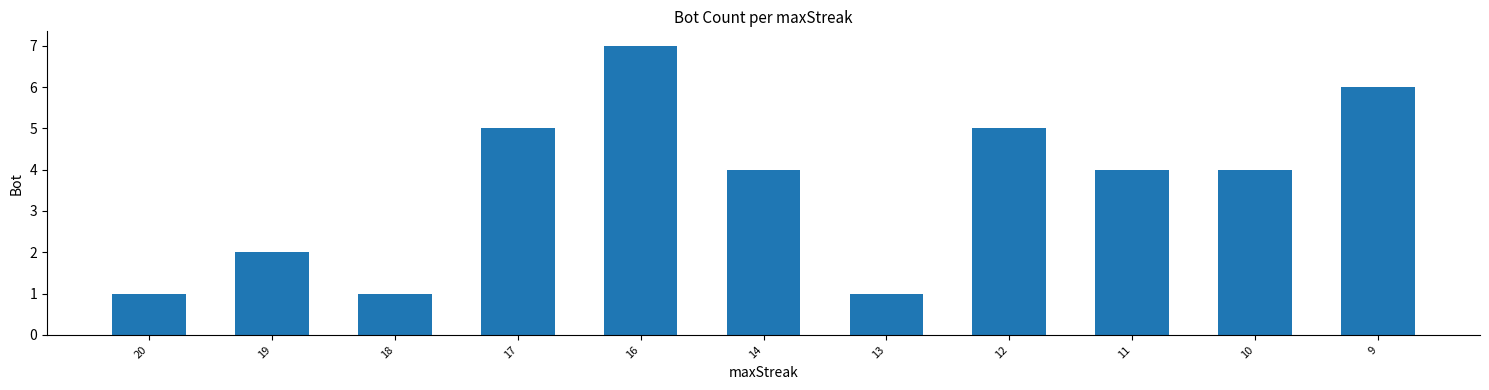

Which has a higher value, 17 or 11?

17